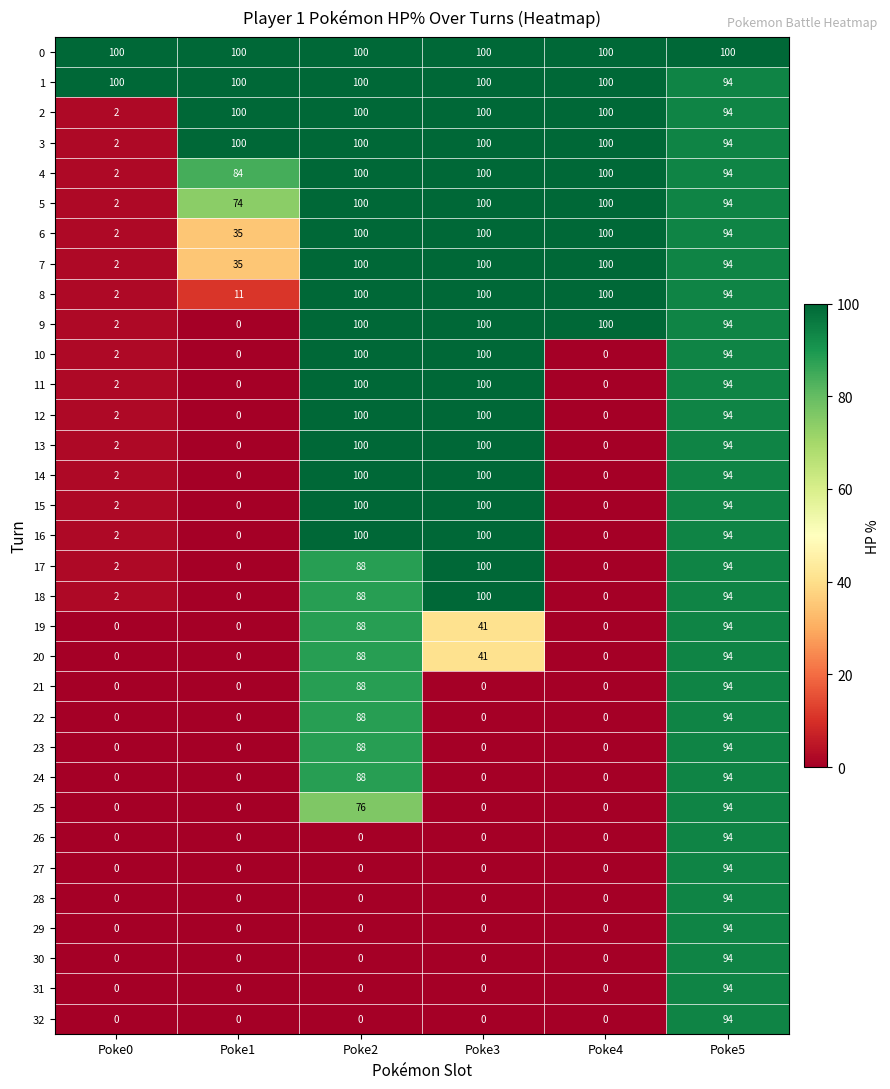

Which category has the highest value in the 27 series?

Poke5